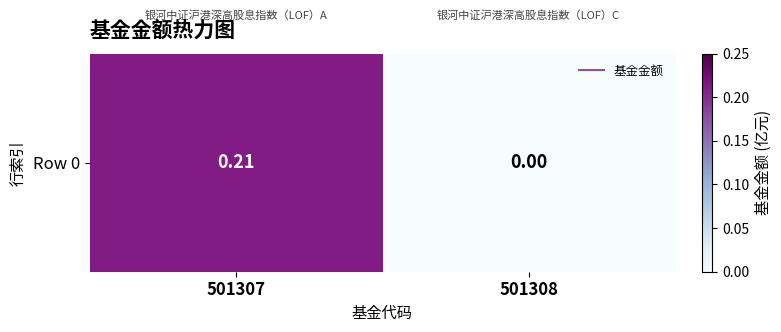

What is the change in value from 501307 to 501308?

-0.2